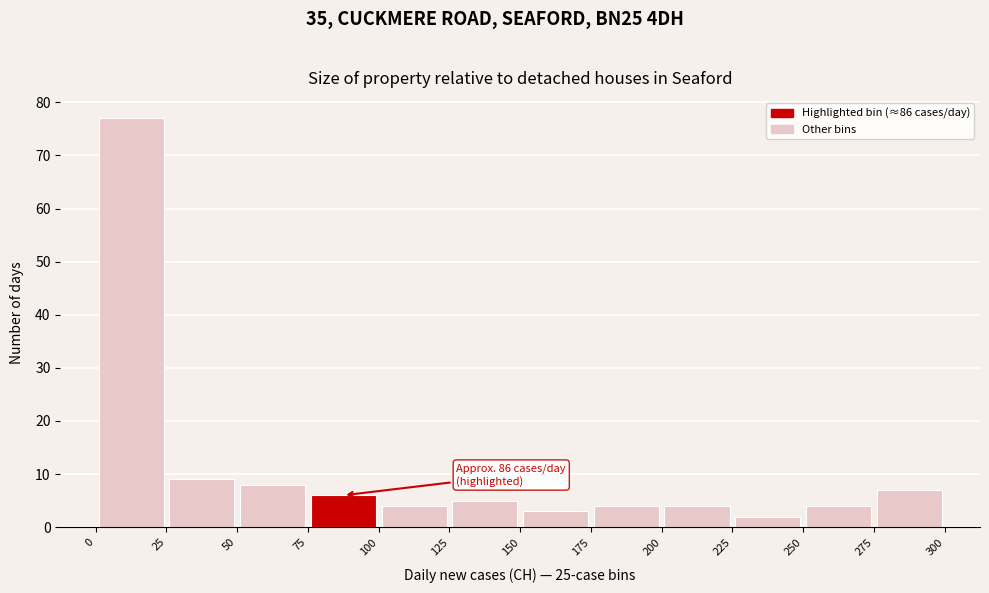

Over which range of the x-axis is the bar tallest?

0 to 25